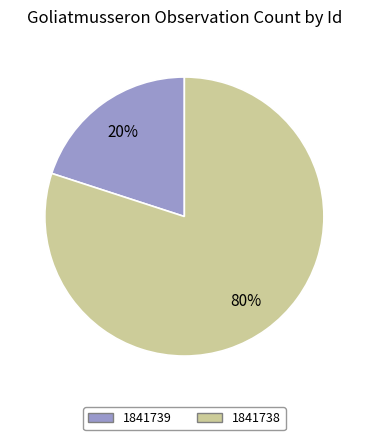

What is the majority slice?

1841738